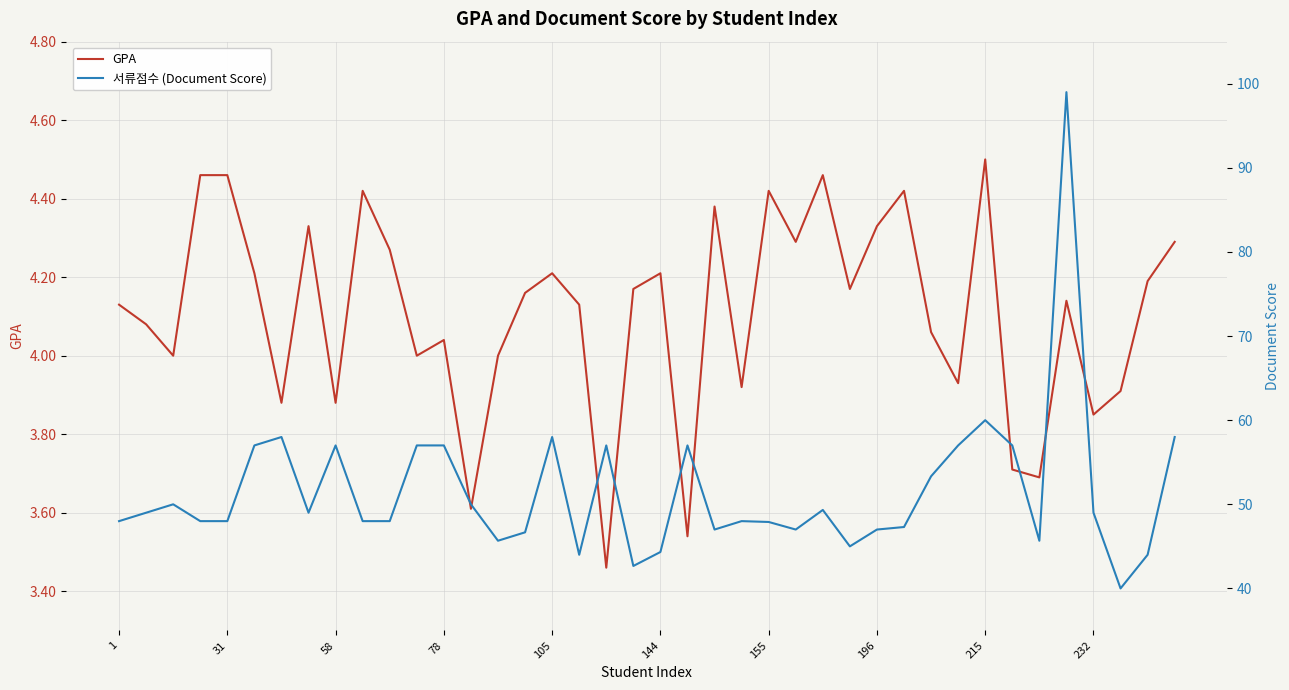

What is the approximate value of 서류점수 (Document Score) at 23?

48.0